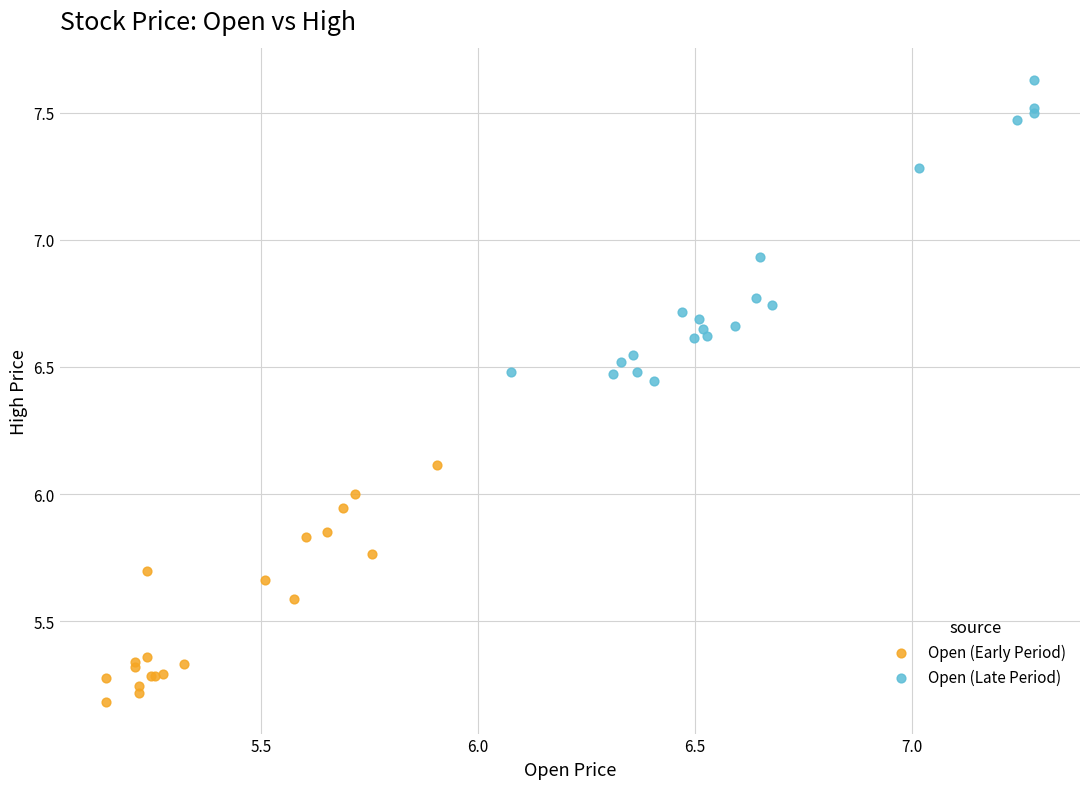

Which series has the widest spread of Y values?

Open (Late Period)